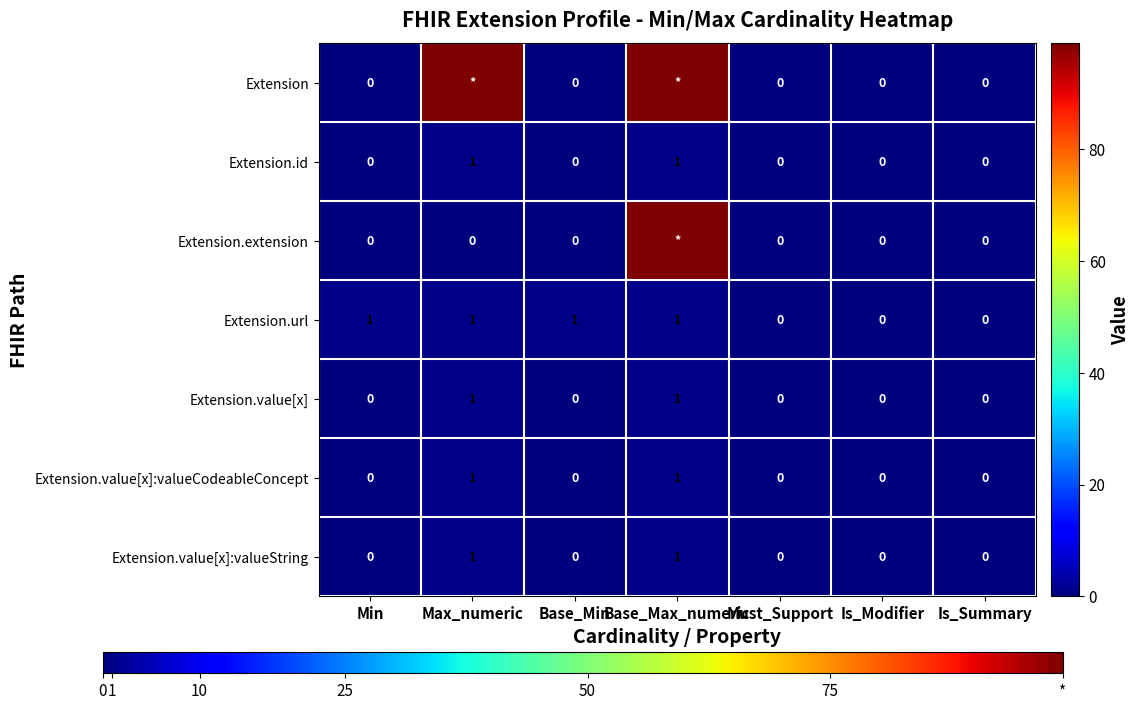

Which category has the lowest value across all series?

Min